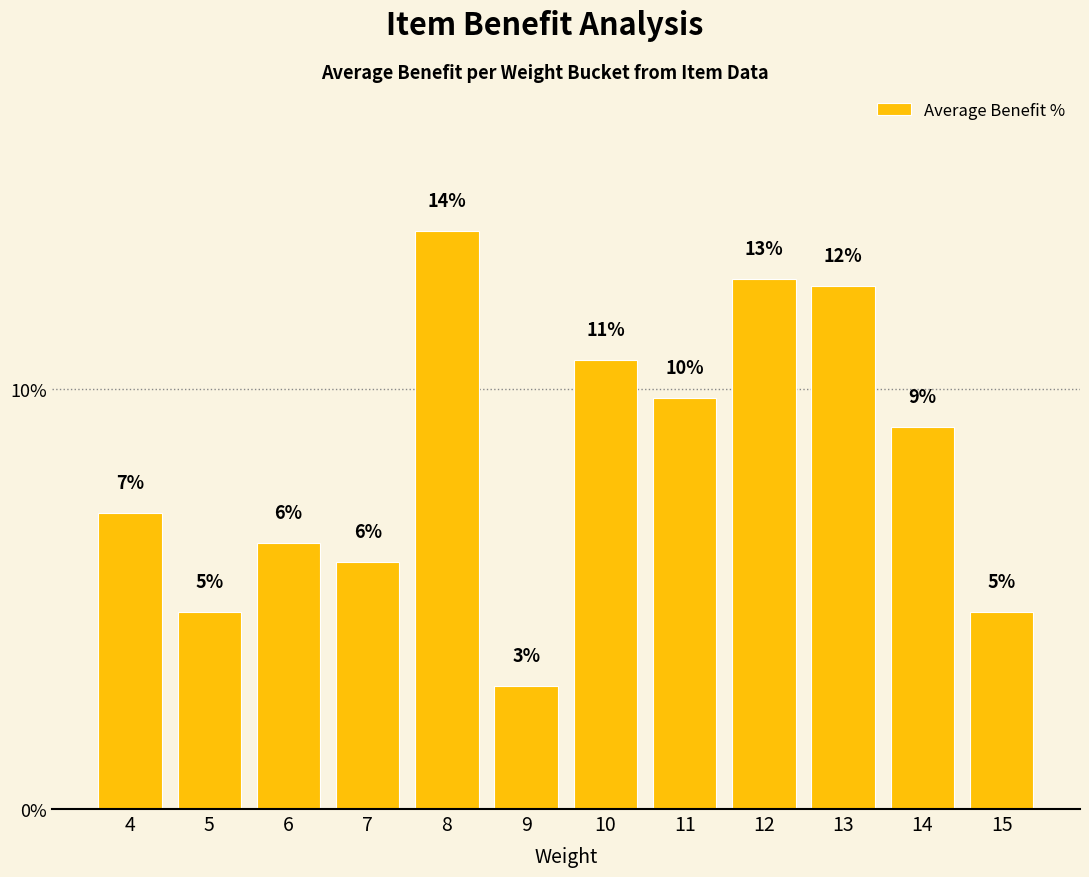

What is the change in value from 8 to 13?

-1.3